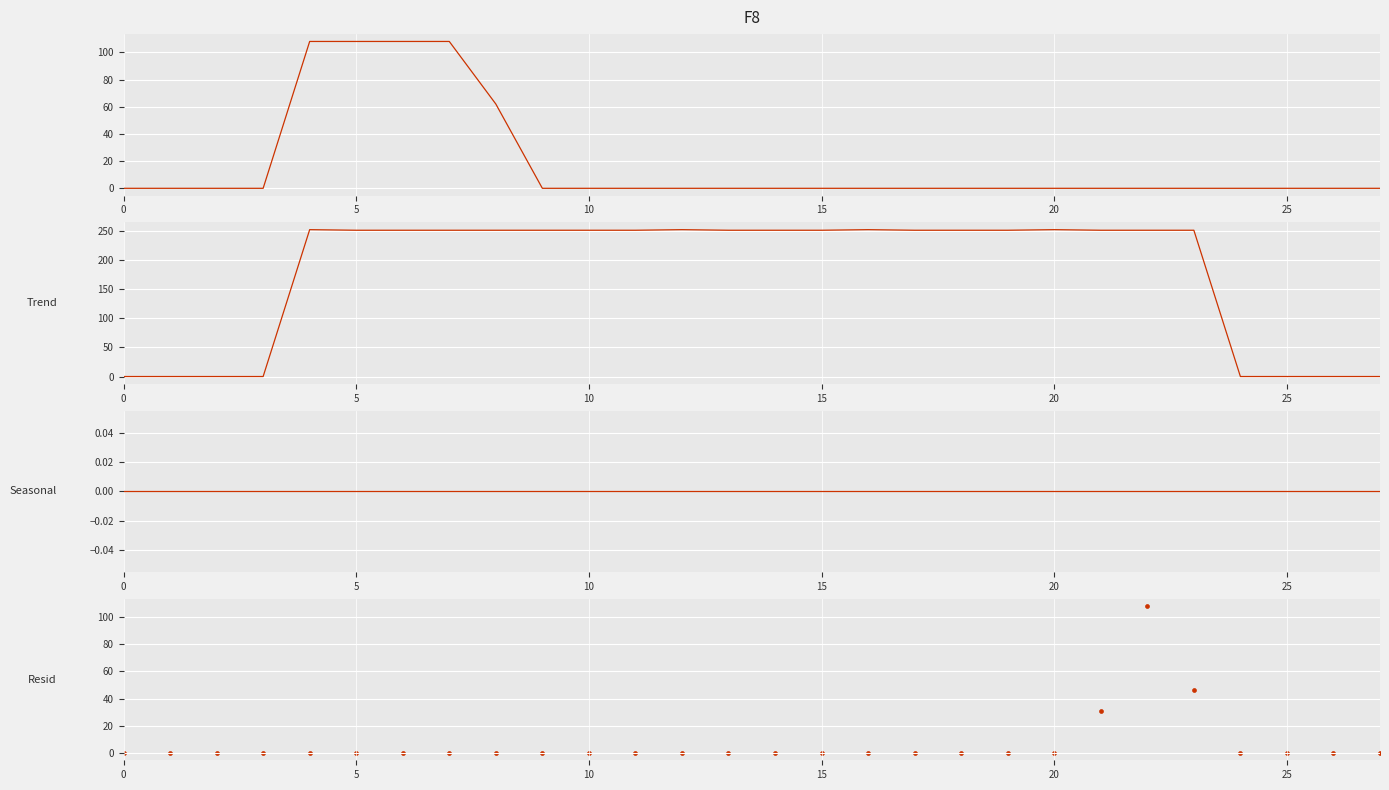

Which series reaches the maximum Y coordinate?

col_15